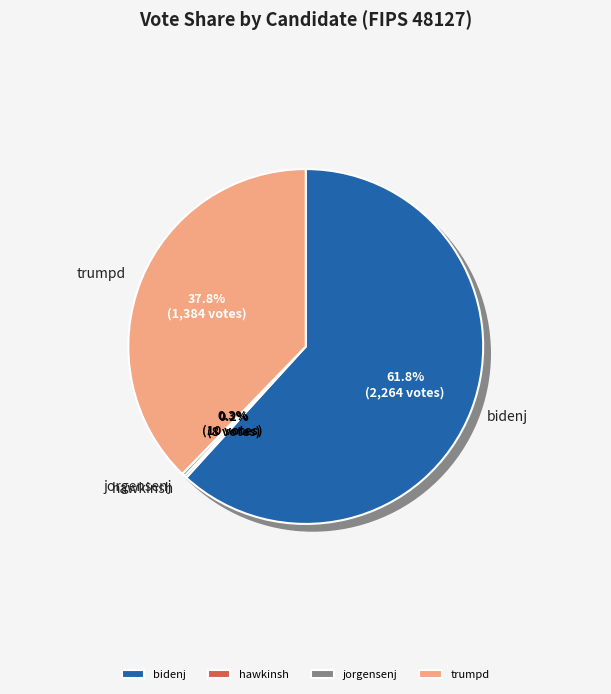

What percentage is the trumpd slice, to the nearest percent?

38%